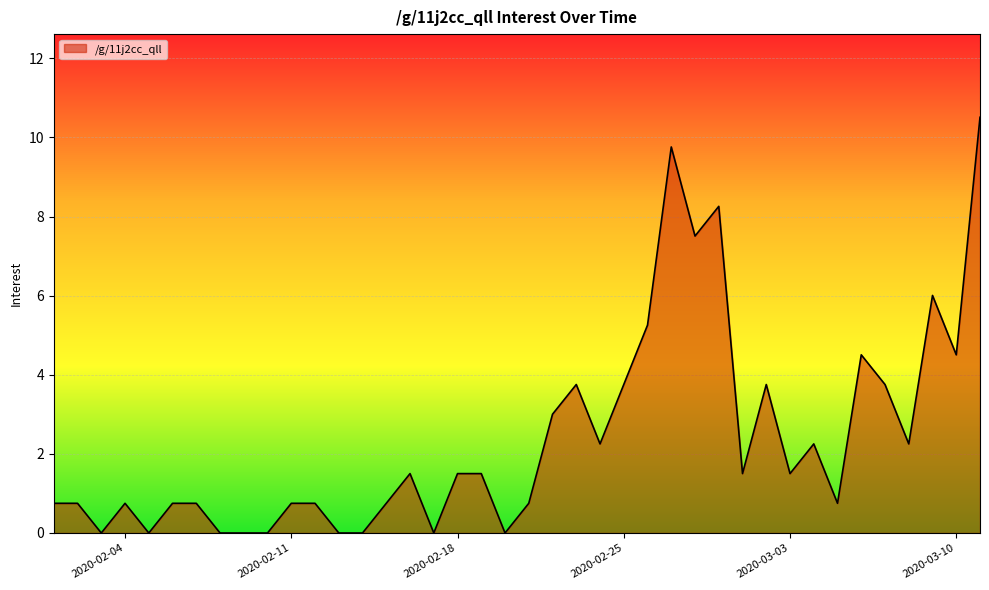

What is the label of the 5th point from the right?

2020-03-07